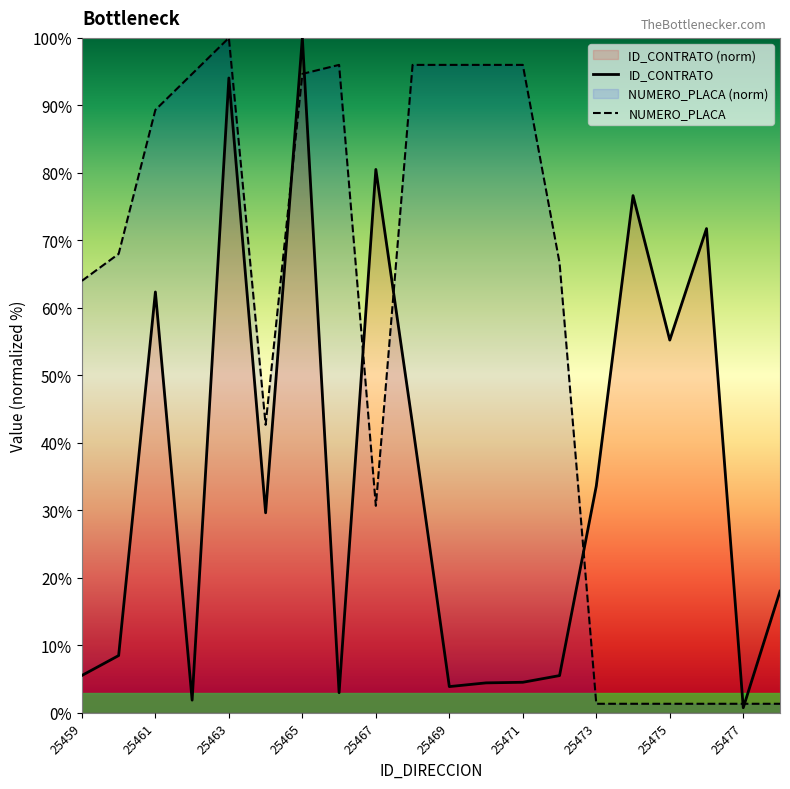

The NUMERO_PLACA_DIRECCION series shows 2.1 at 25475. True or false?

False